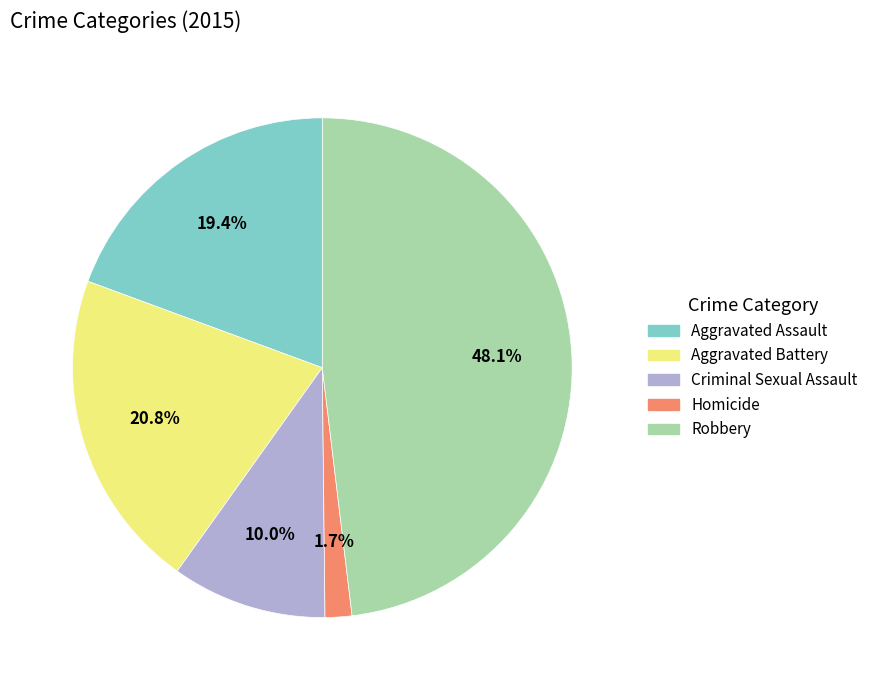

Rank the categories by value from highest to lowest.

Robbery, Aggravated Battery, Aggravated Assault, Criminal Sexual Assault, Homicide